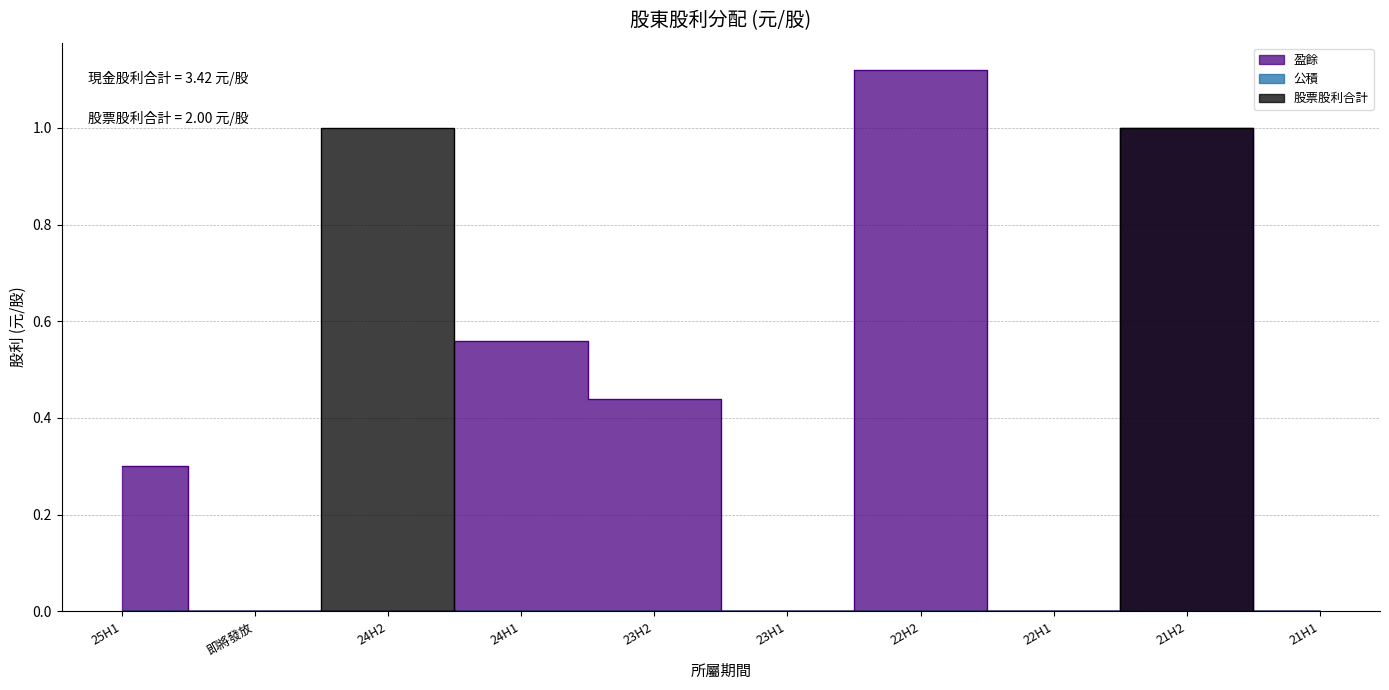

At which category is the sum across all series the highest?

21H2